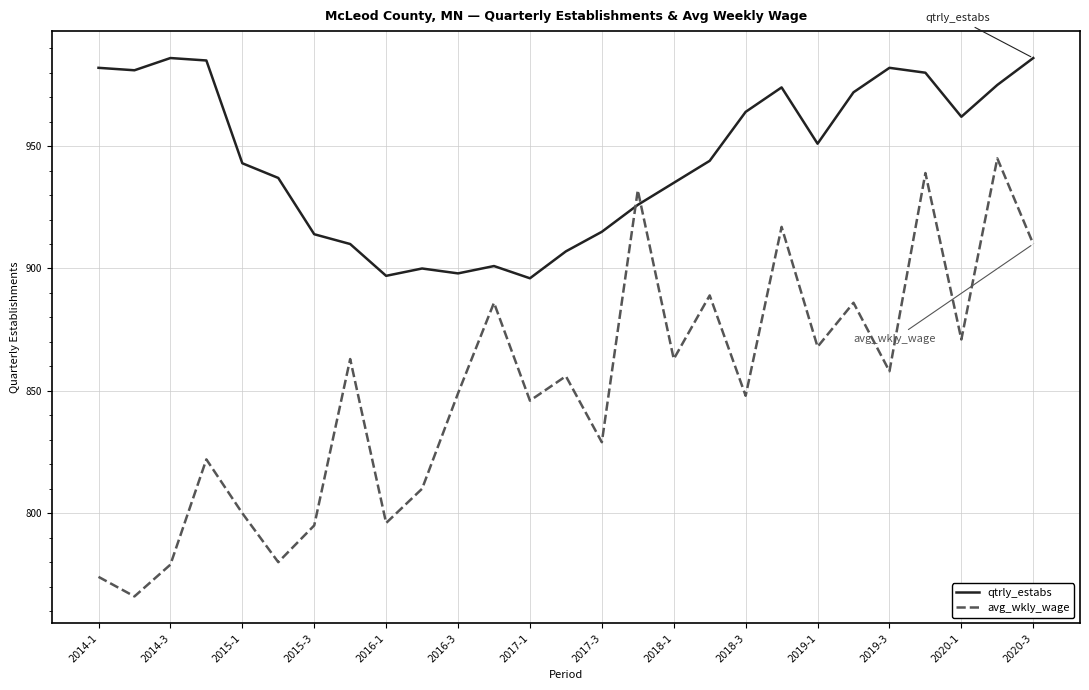

Reading right to left, extract all data points from this chart.

qtrly_estabs: 986	975	962	980	982	972	951	974	964	944	935	926	915	907	896	901	898	900	897	910	914	937	943	985	986	981	982
avg_wkly_wage: 910	945	871	939	858	886	868	917	848	889	863	932	829	856	846	886	849	810	796	863	795	780	800	822	779	766	774